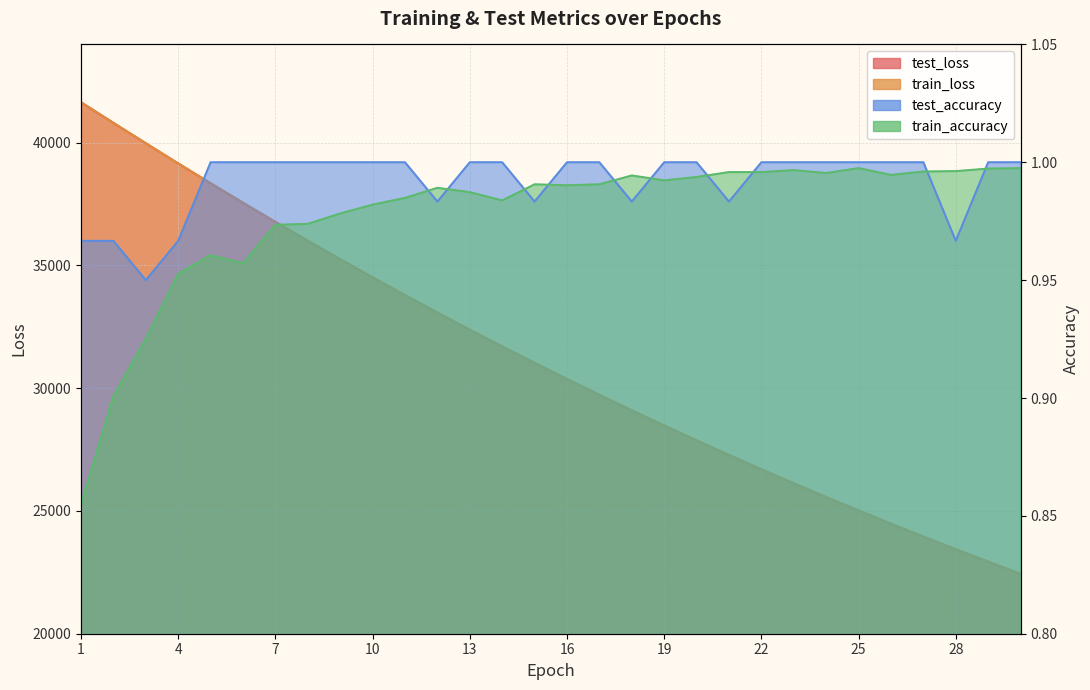

True or false: test_loss and train_accuracy intersect in this chart.

False